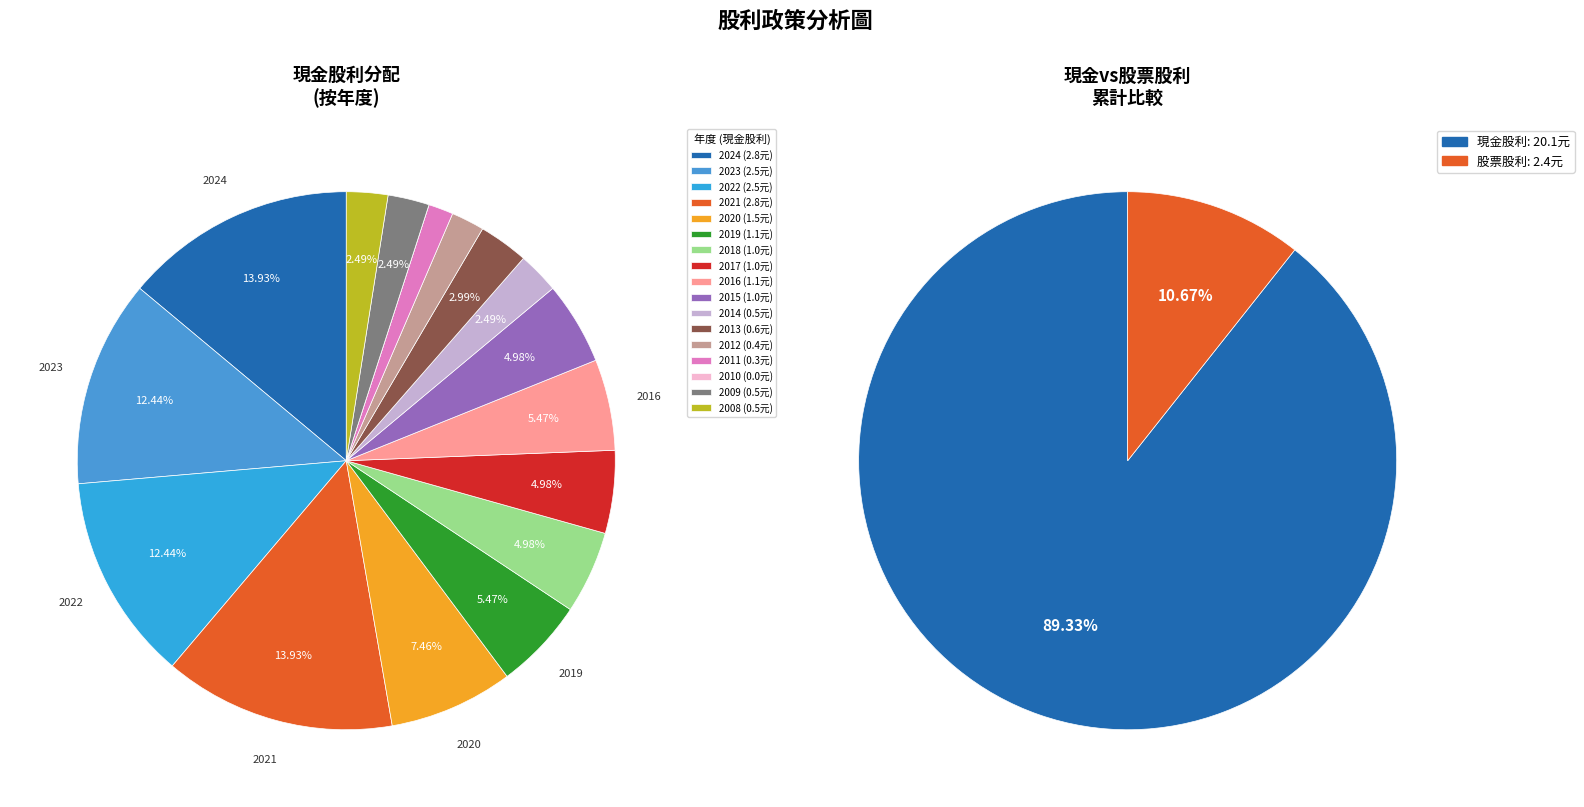

Rank the series at 2010 from lowest to highest value.

現金股利, 股票股利